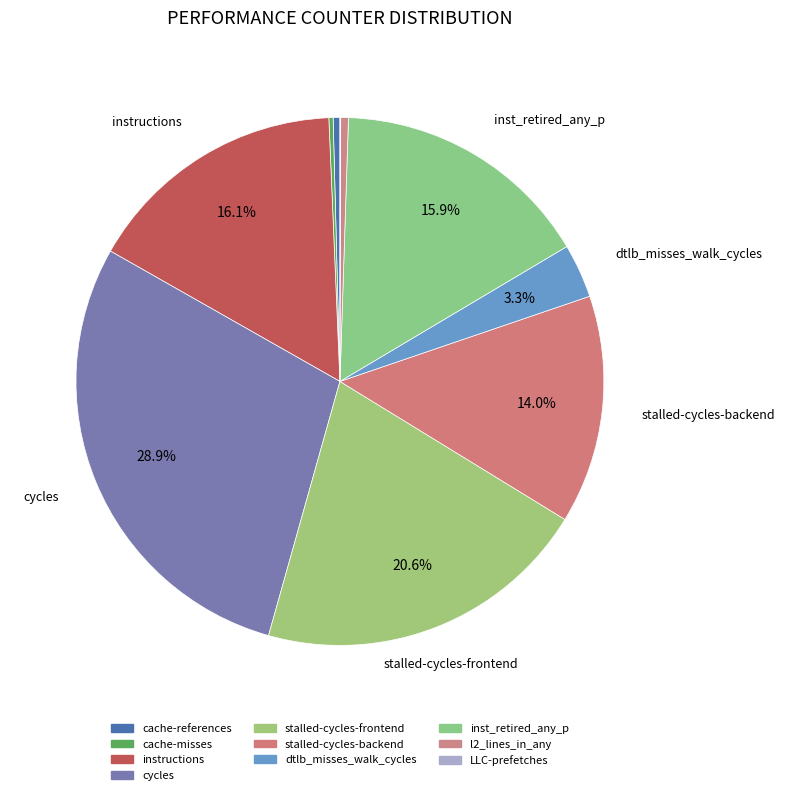

Rank the categories by value from lowest to highest.

LLC-prefetches, cache-misses, cache-references, l2_lines_in_any, dtlb_misses_walk_cycles, stalled-cycles-backend, inst_retired_any_p, instructions, stalled-cycles-frontend, cycles